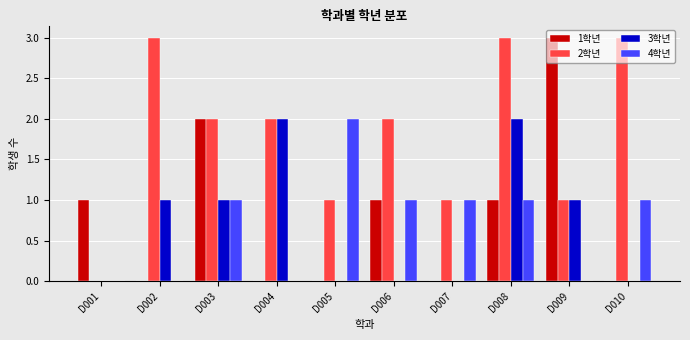

Where does the 2학년 series first go above 2?

D002